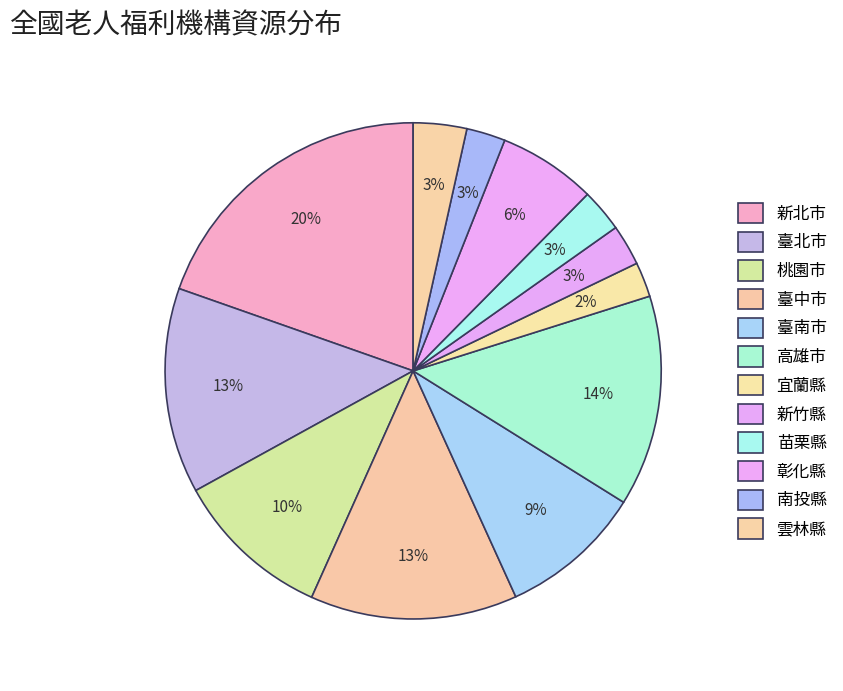

Approximately how many times larger is the value at 宜蘭縣 compared to 臺中市?

0.2